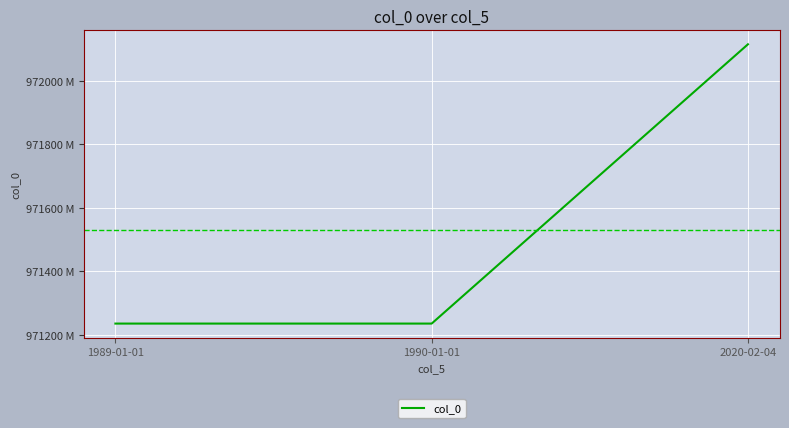

Is this an area chart (filled region under the line)?

No